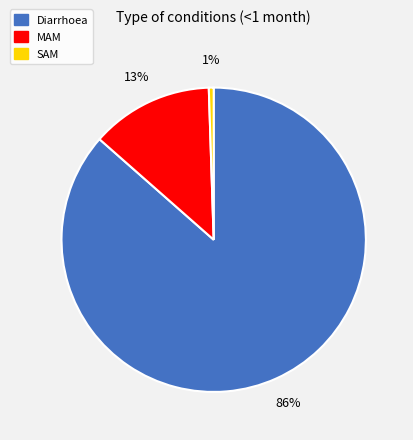

True or false: MAM accounts for 13% of the total.

True